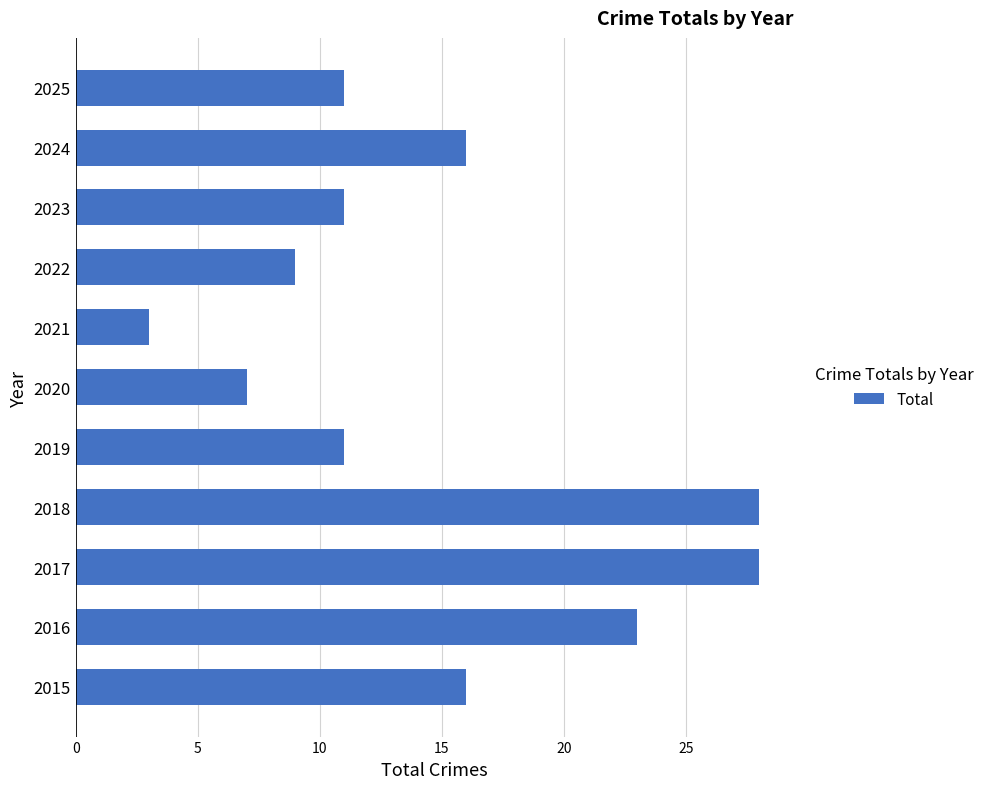

Which has a higher value, 2019 or 2021?

2019